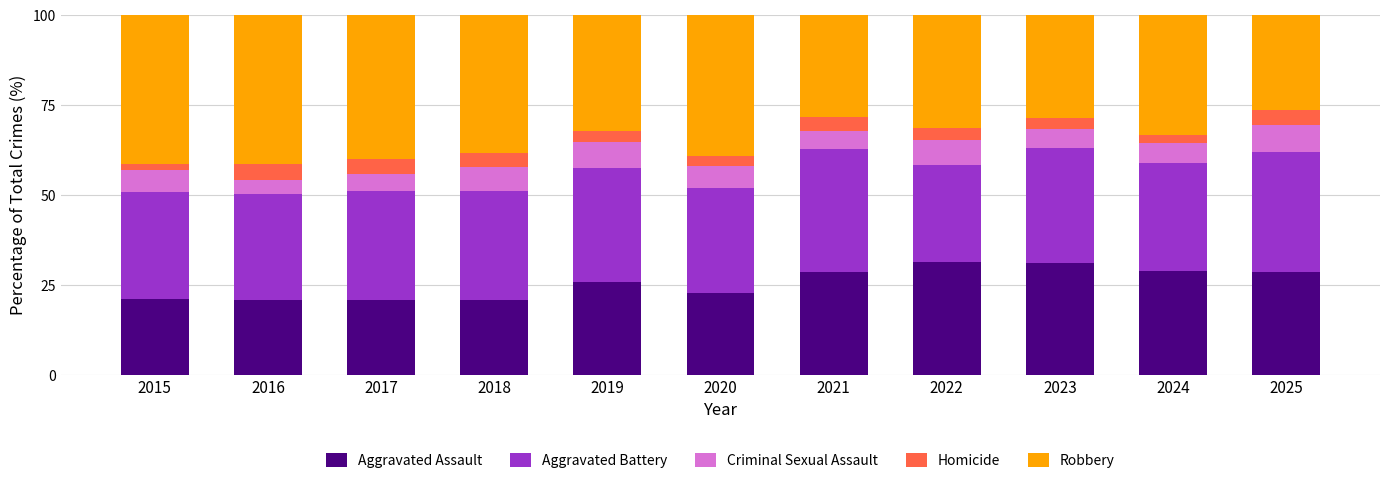

What is the maximum value for Aggravated Assault?

31.4